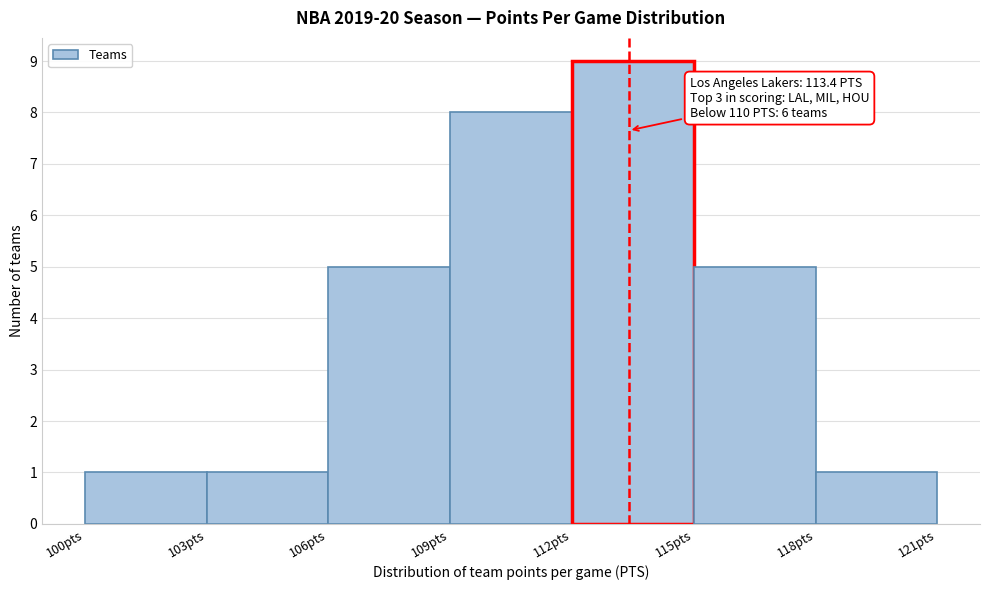

Which range on the x-axis has the tallest bar?

112 to 115